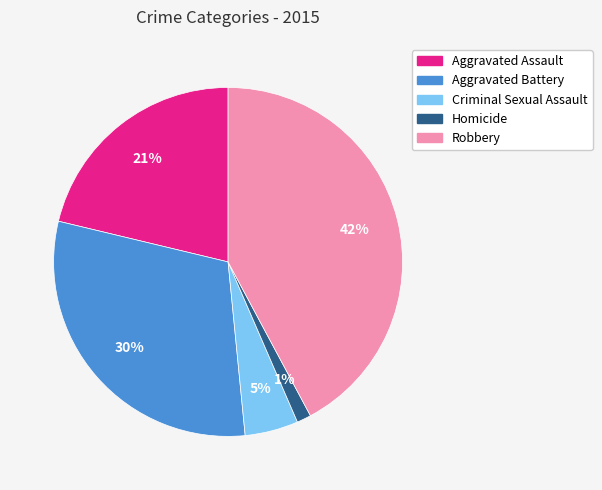

How many slices are in this pie chart?

5